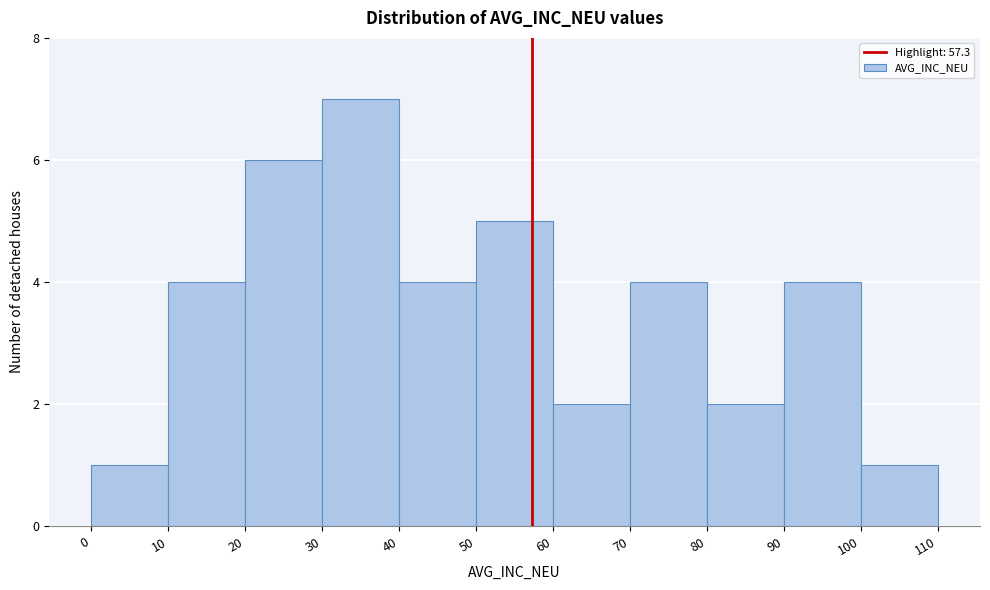

Reading left to right, transcribe this chart: for each bar, give the range it covers on the x-axis and its height. The values are not printed on the chart, so give them approximately, as read against the axis.

0 to 10: 1
10 to 20: 4
20 to 30: 6
30 to 40: 7
40 to 50: 4
50 to 60: 5
60 to 70: 2
70 to 80: 4
80 to 90: 2
90 to 100: 4
100 to 110: 1